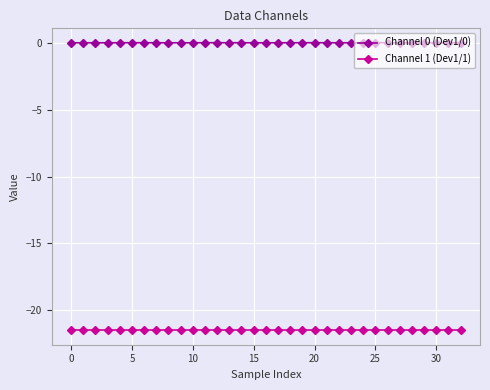

How many distinct data groups are displayed?

2